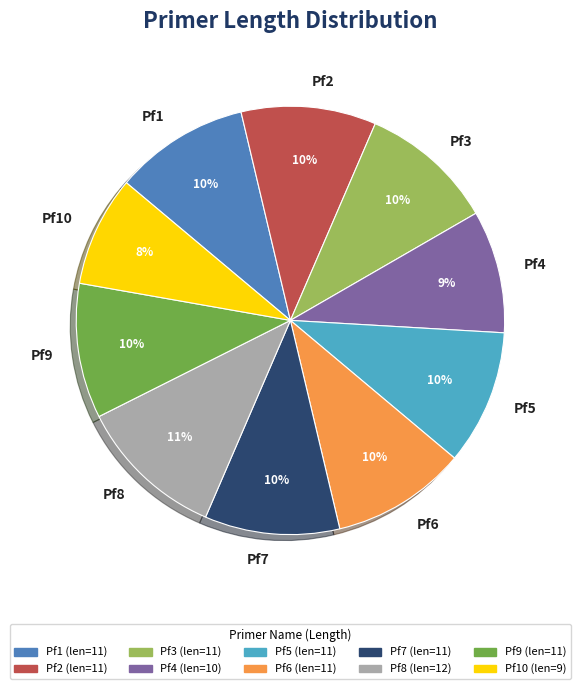

How many segments does this pie chart have?

10